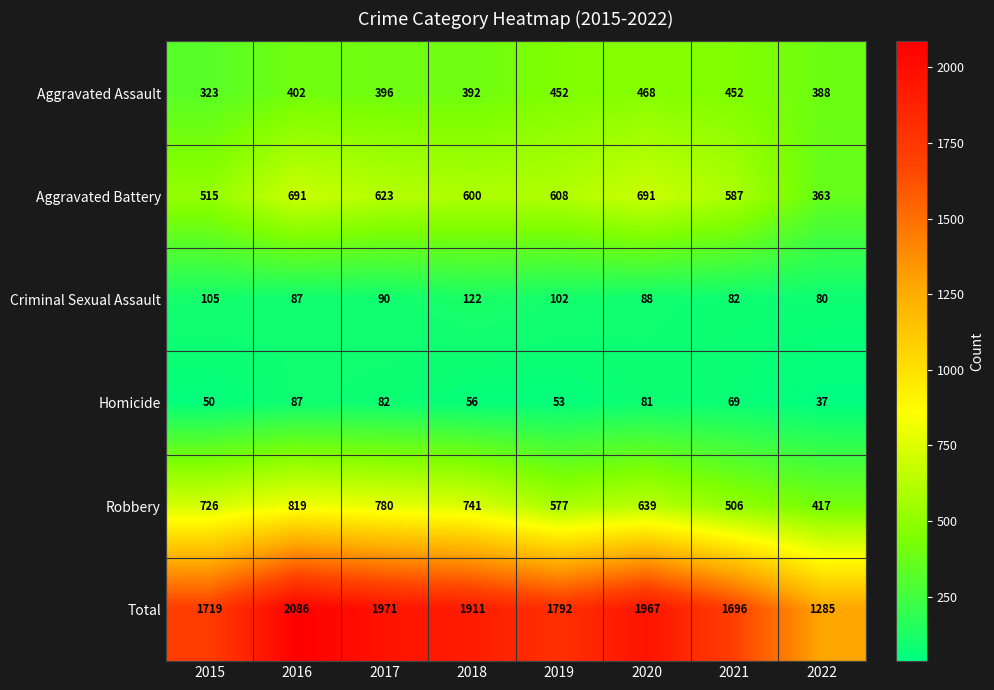

What is the difference between the maximum and minimum values in the Robbery series?

402